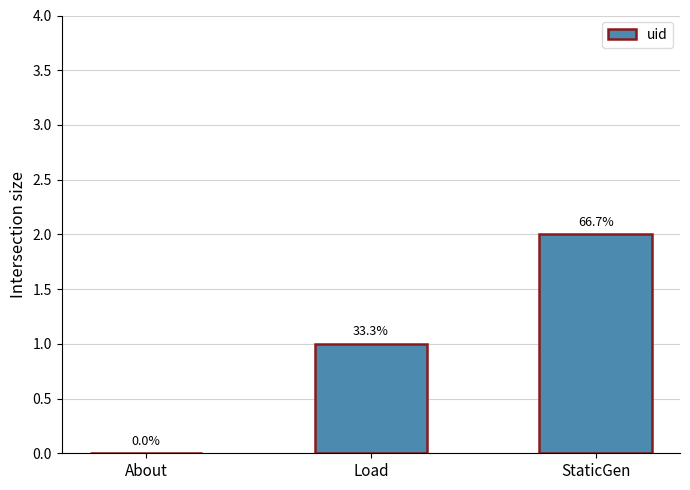

Are the bars horizontal?

No